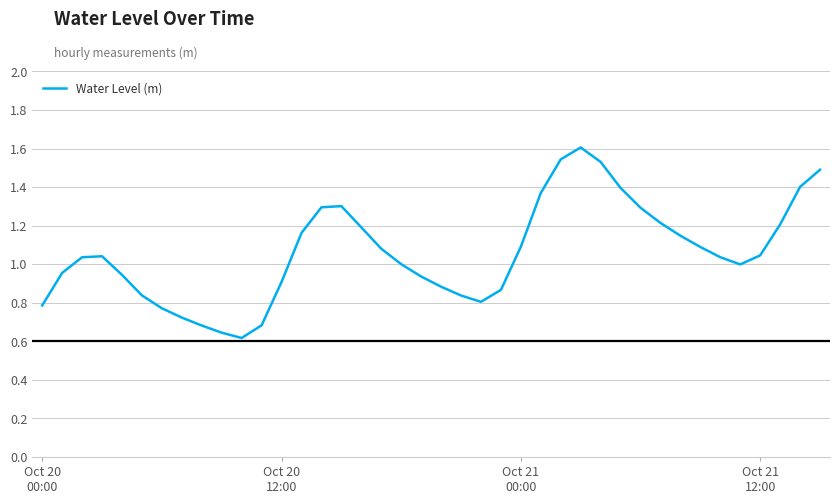

How many lines are shown in the chart?

1